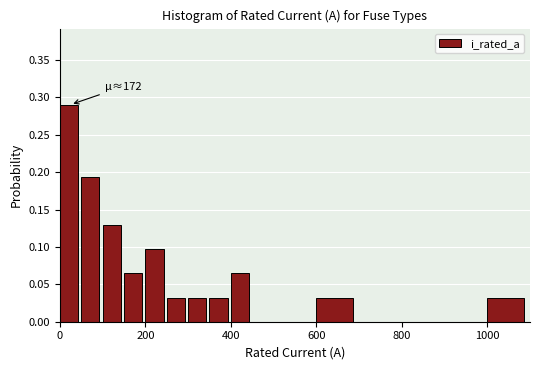

Read against the x-axis, roughly where is the centre of the tallest bar?

20